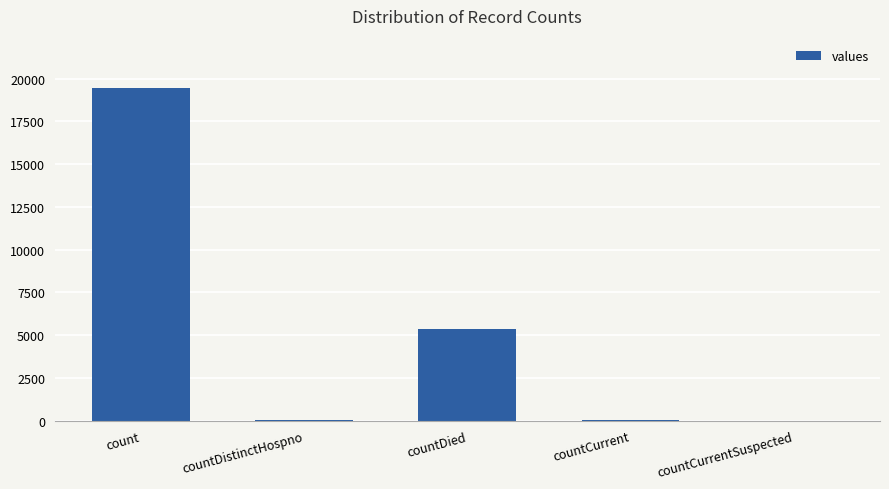

The value at countDied is 8252. True or false?

False